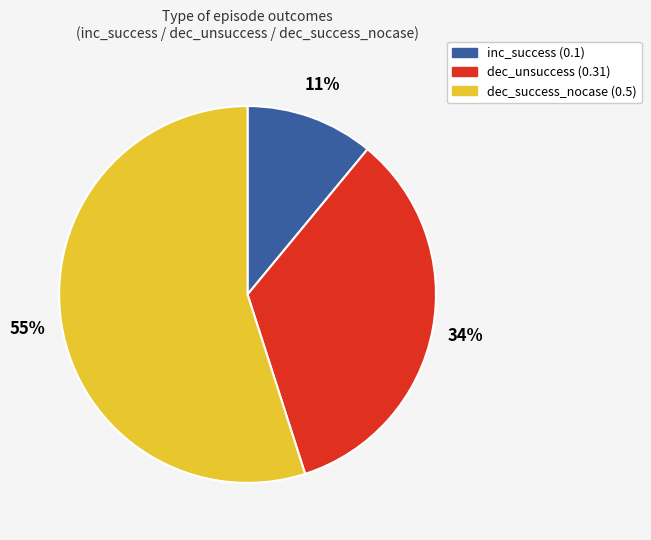

To the nearest percent, what is the difference between the largest and smallest slice percentages?

44%